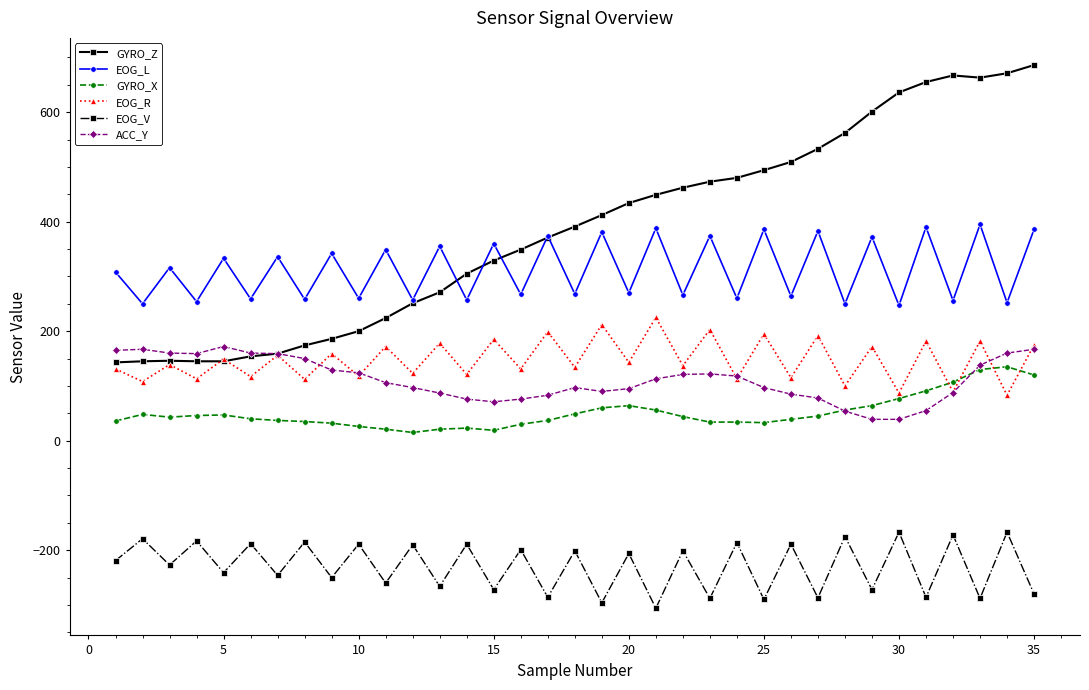

How many interior local valleys does the EOG_R series have?

17